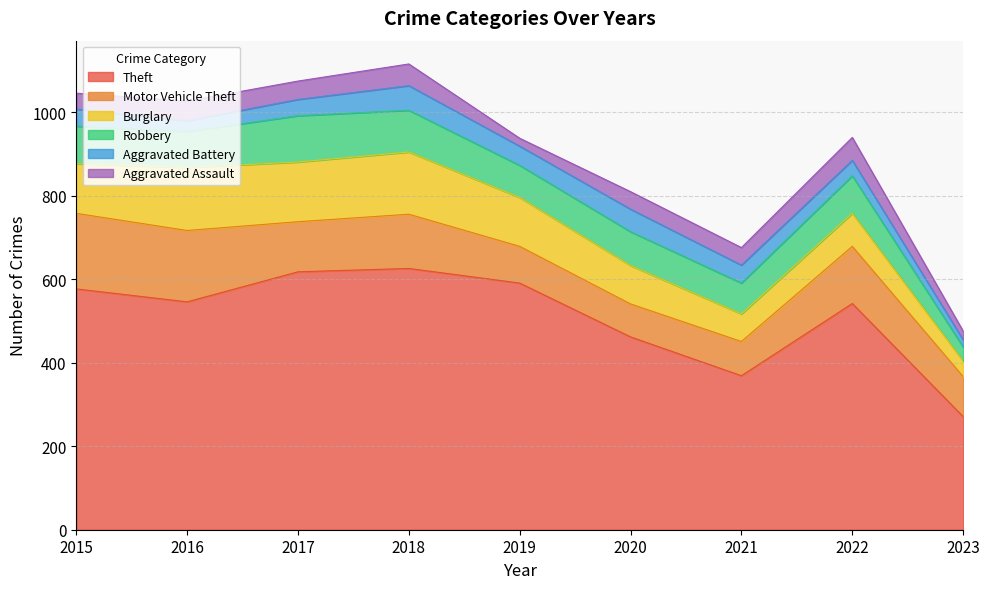

What is the maximum value shown in the chart?

626